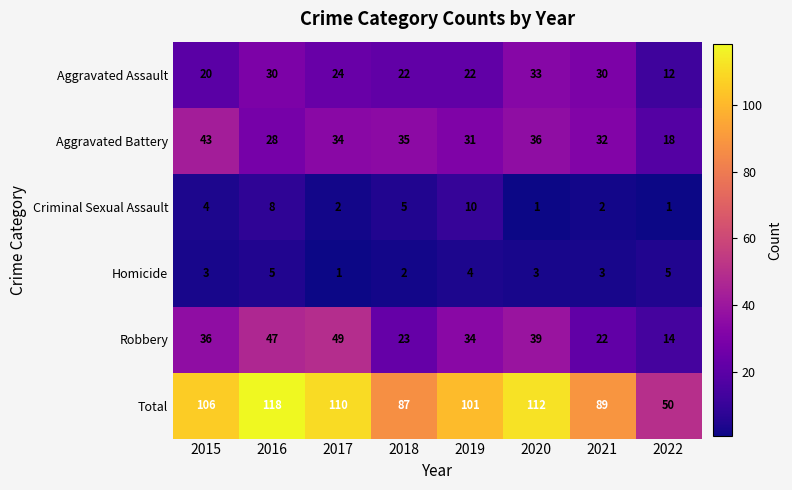

Read the Total value at 2017, to the nearest 5.

110